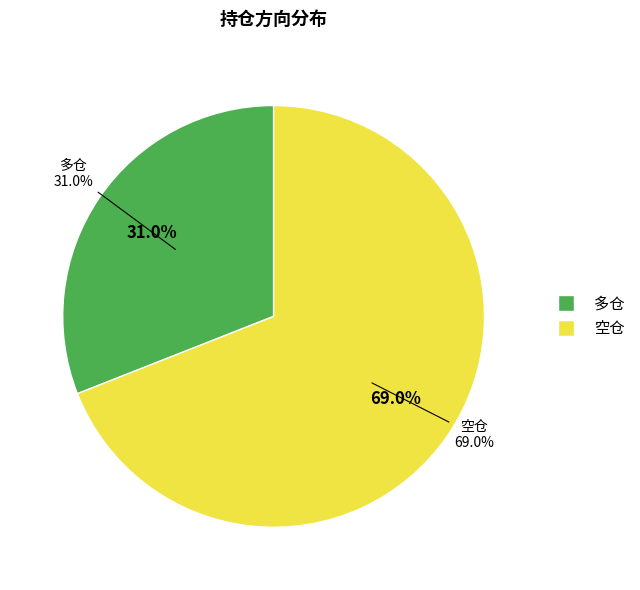

Is it true that 多仓 is 31% of the pie?

True